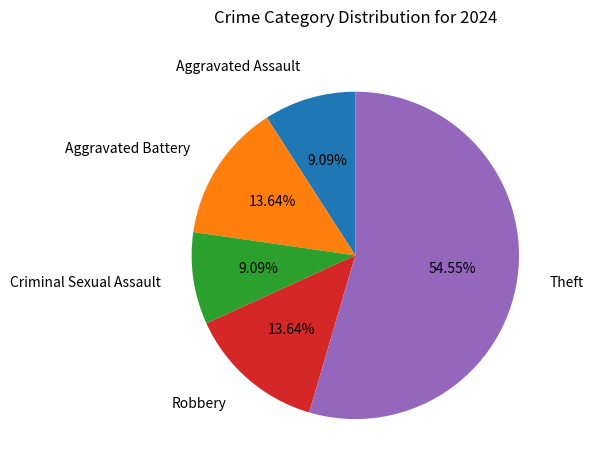

Does any single category account for the majority?

Yes